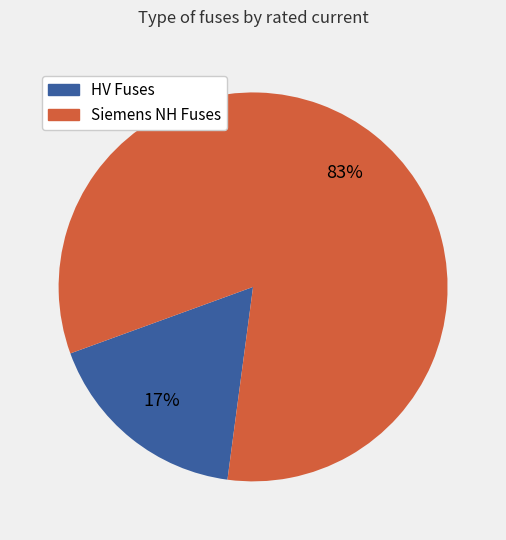

To the nearest percent, what is the average slice percentage?

50%